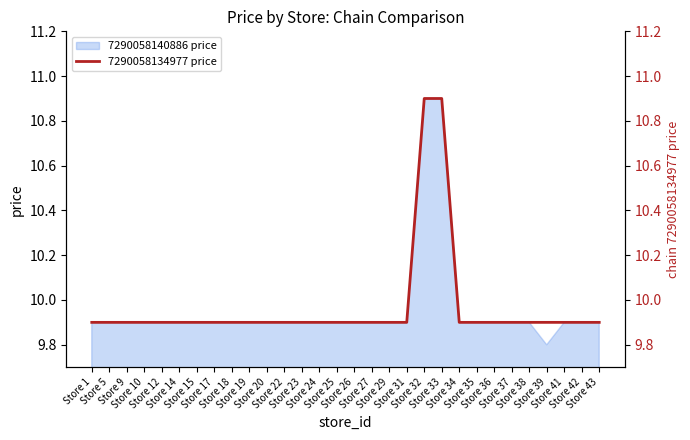

Reading left to right, transcribe all the data shown in this chart.

Store 1=9.9	Store 5=9.9	Store 9=9.9	Store 10=9.9	Store 12=9.9	Store 14=9.9	Store 15=9.9	Store 17=9.9	Store 18=9.9	Store 19=9.9	Store 20=9.9	Store 22=9.9	Store 23=9.9	Store 24=9.9	Store 25=9.9	Store 26=9.9	Store 27=9.9	Store 29=9.9	Store 31=9.9	Store 32=10.9	Store 33=10.9	Store 34=9.9	Store 35=9.9	Store 36=9.9	Store 37=9.9	Store 38=9.9	Store 39=9.9	Store 41=9.9	Store 42=9.9	Store 43=9.9